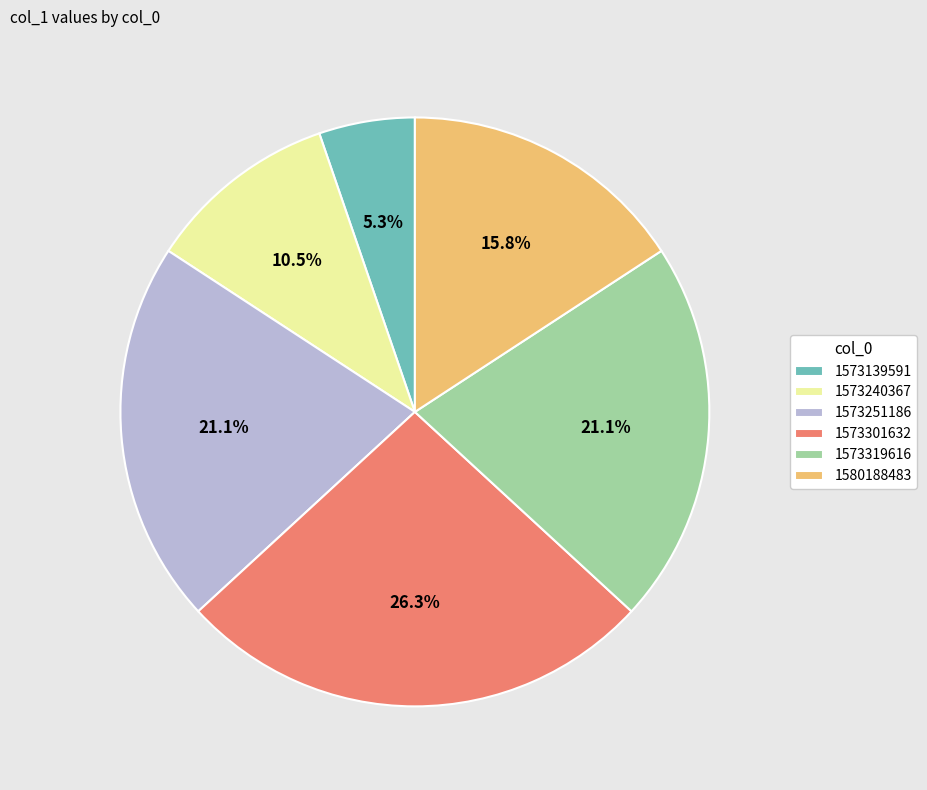

What is the smallest slice in the pie chart?

1573139591